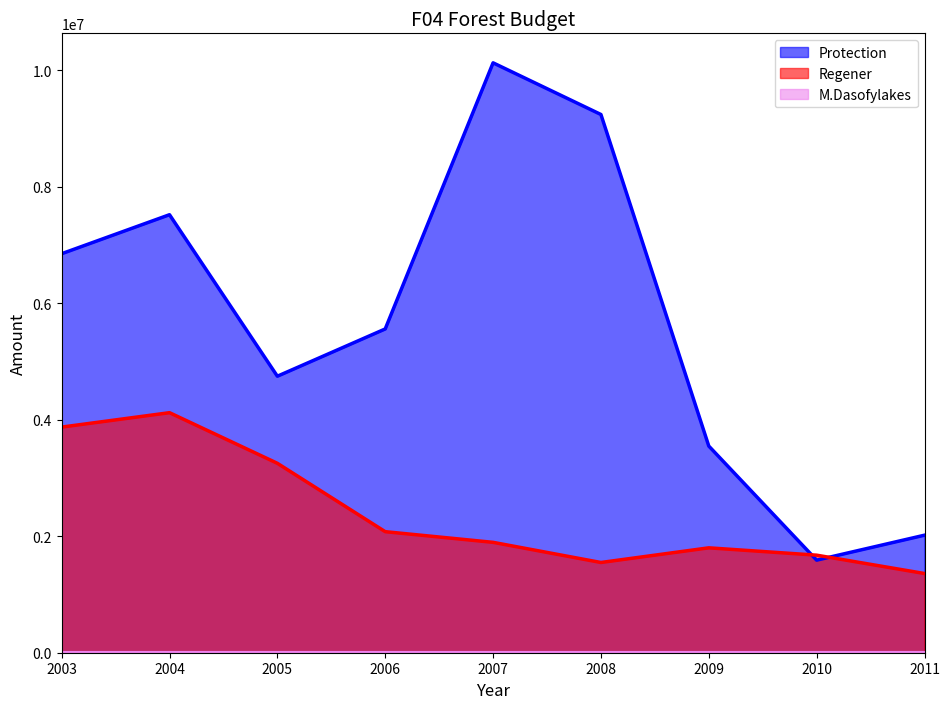

Which has a higher value, 2007 or 2009?

2007